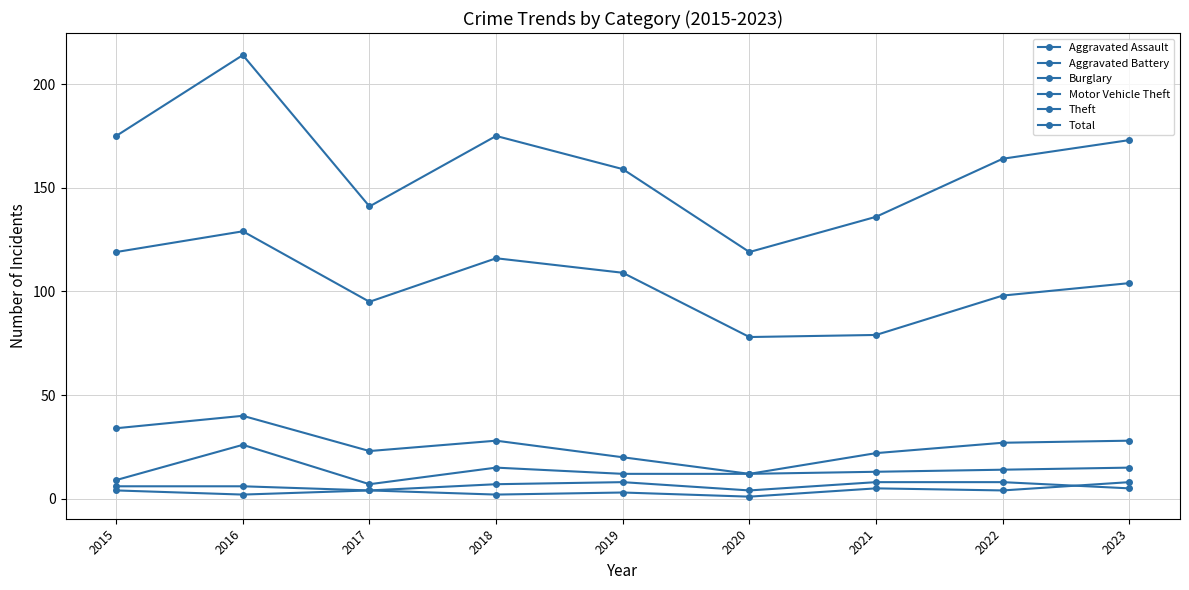

How many distinct data groups are displayed?

6